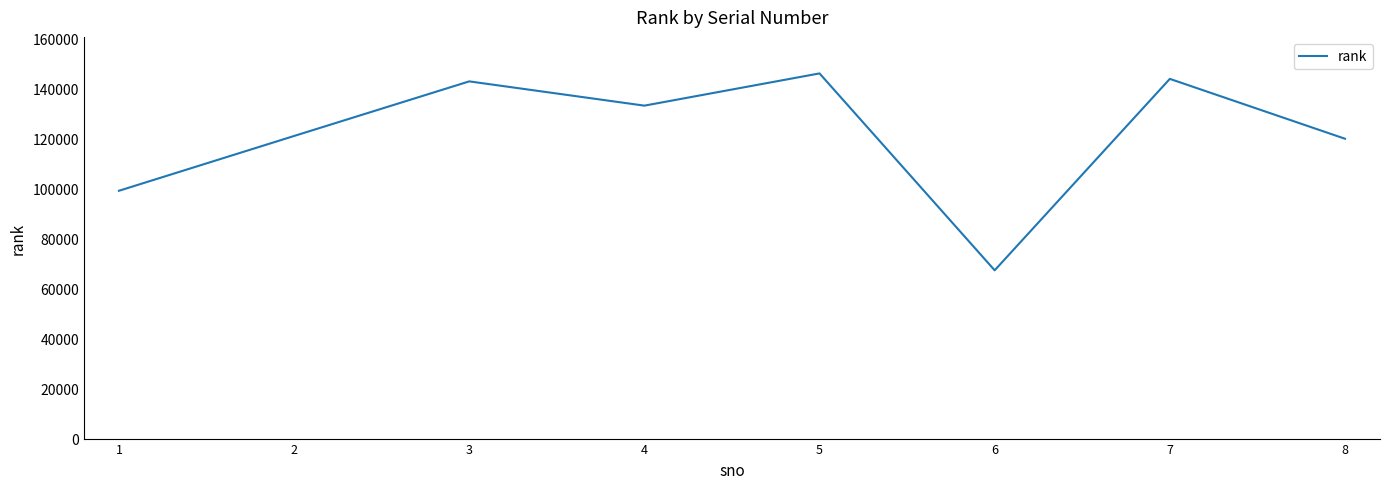

The value at 6 is 111702. True or false?

False